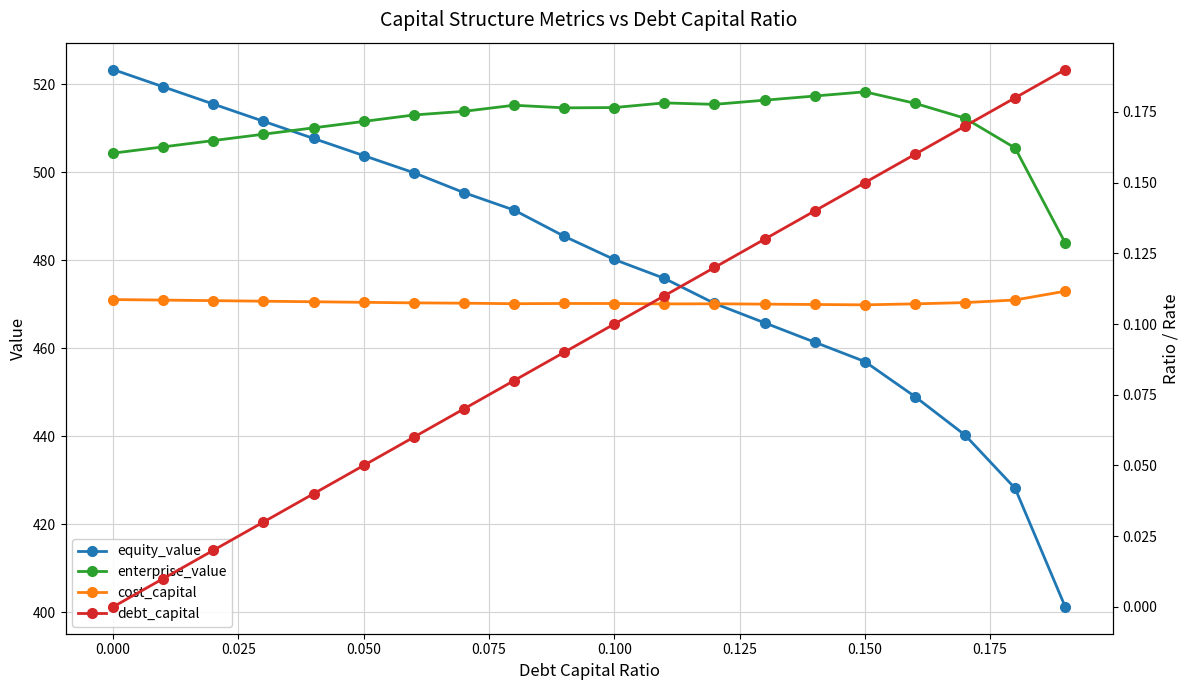

What is the minimum value for equity_value?

401.3